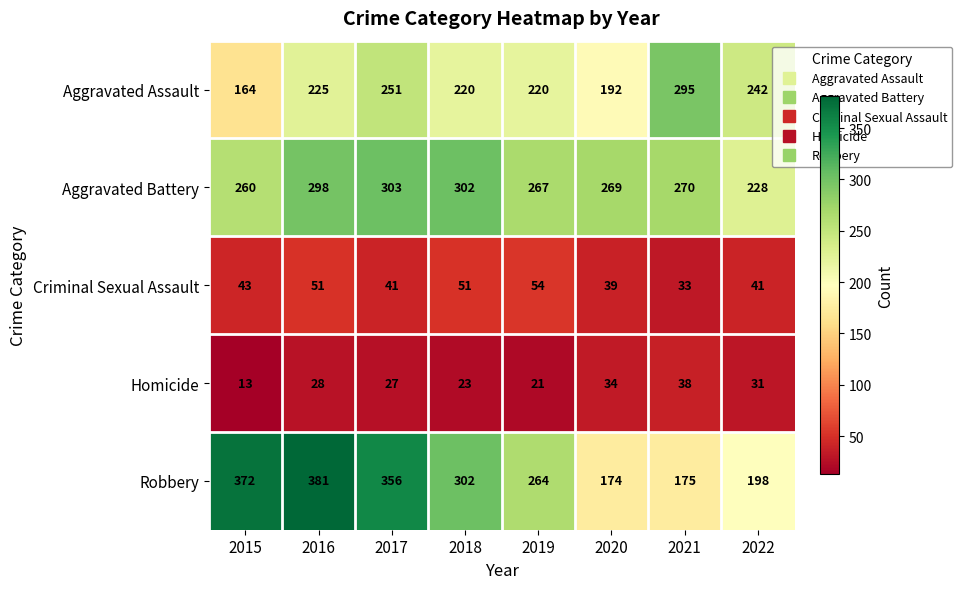

What value does the Aggravated Assault series have at 2015?

164